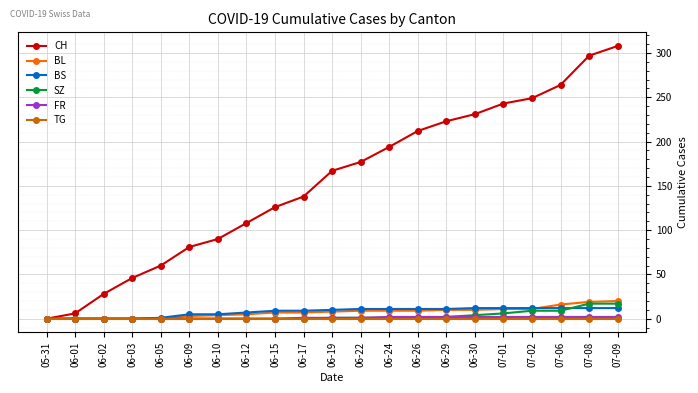

Which series has the largest total across all categories?

CH